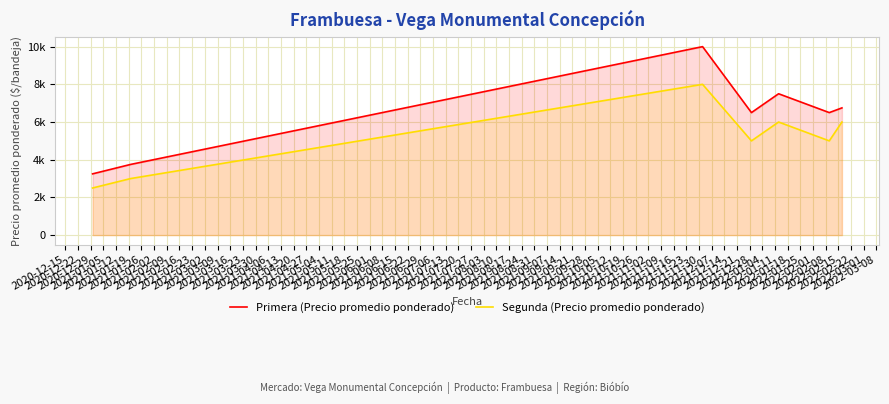

What is the value of the Primera (Precio promedio ponderado) point at the 5th from the left?

7500